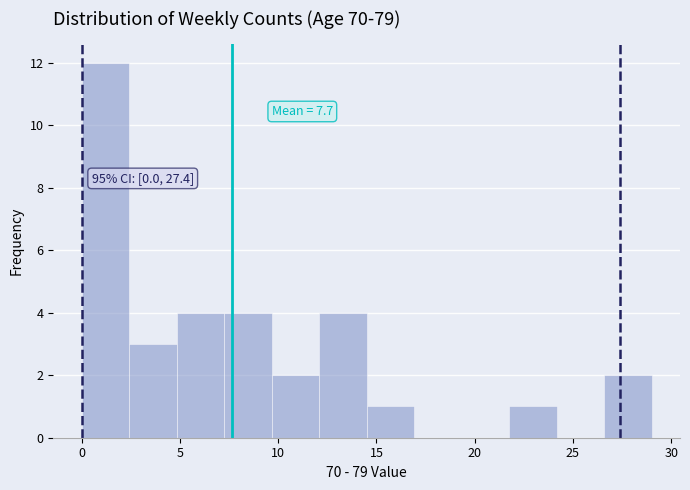

Which range on the x-axis has the tallest bar?

0.0 to 2.5